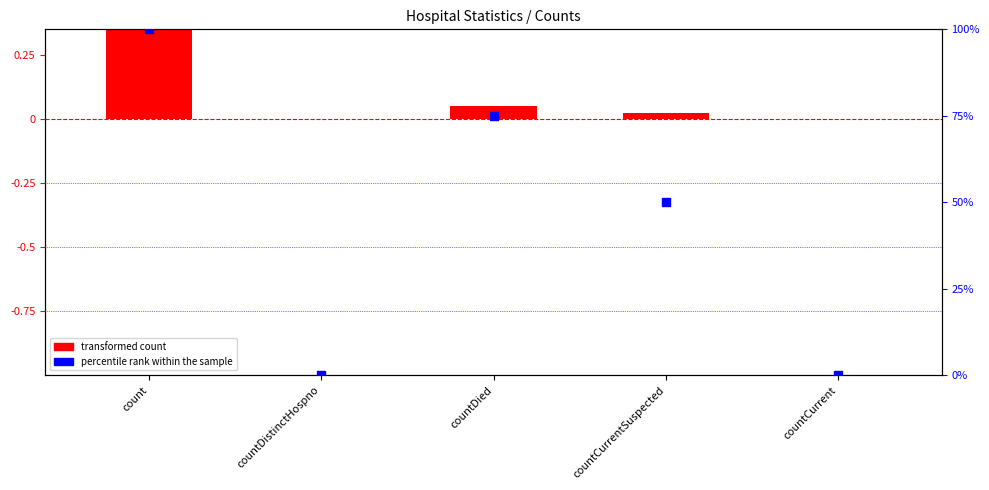

Is the value of percentile rank within the sample at countDied greater than the value of transformed count at count?

No